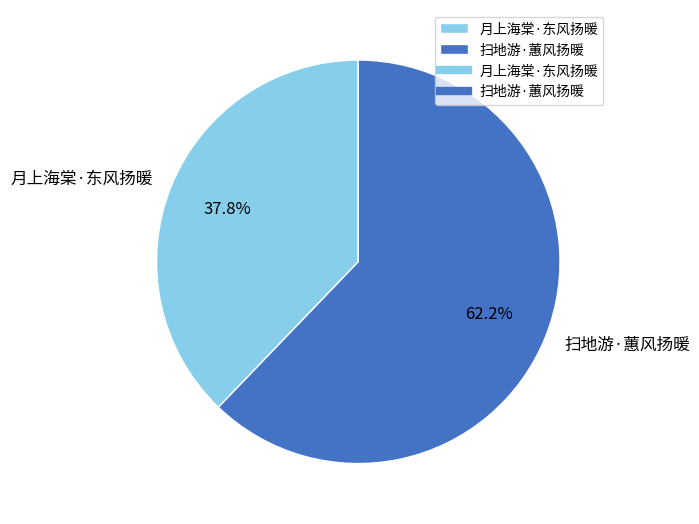

What percentage do 月上海棠·东风扬暖 and 扫地游·蕙风扬暖 together represent?

100.0%